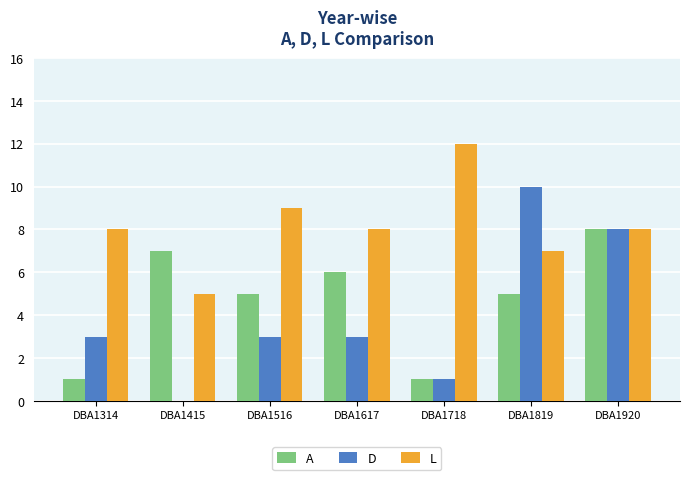

Between DBA1314 and DBA1617, which series saw the biggest shift?

A